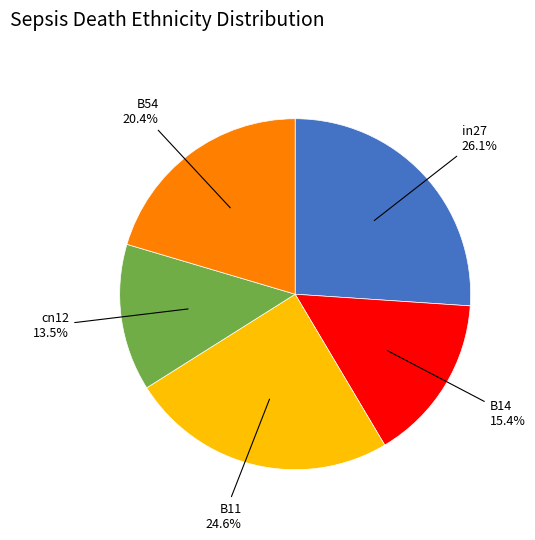

Does any single category account for the majority?

No